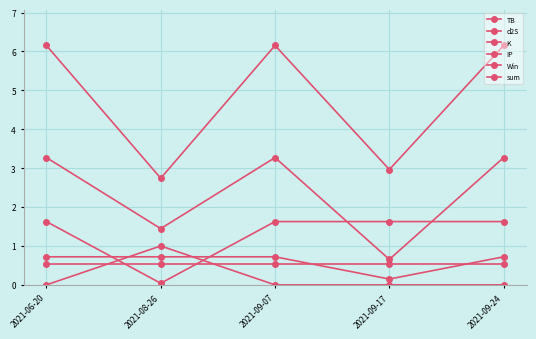

What is the total value across all series at 2021-06-20?

12.3